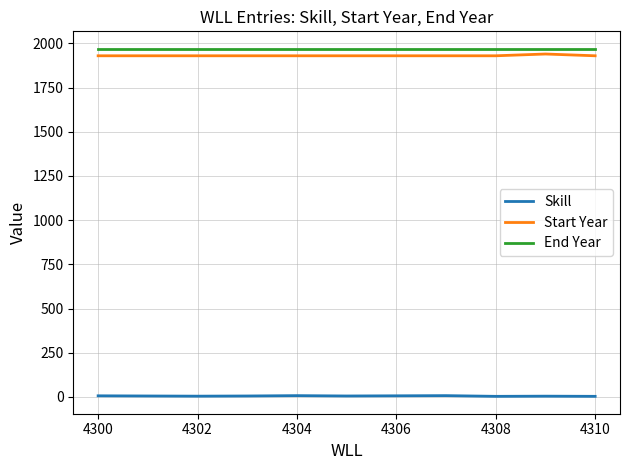

True or false: Start Year and End Year intersect in this chart.

False